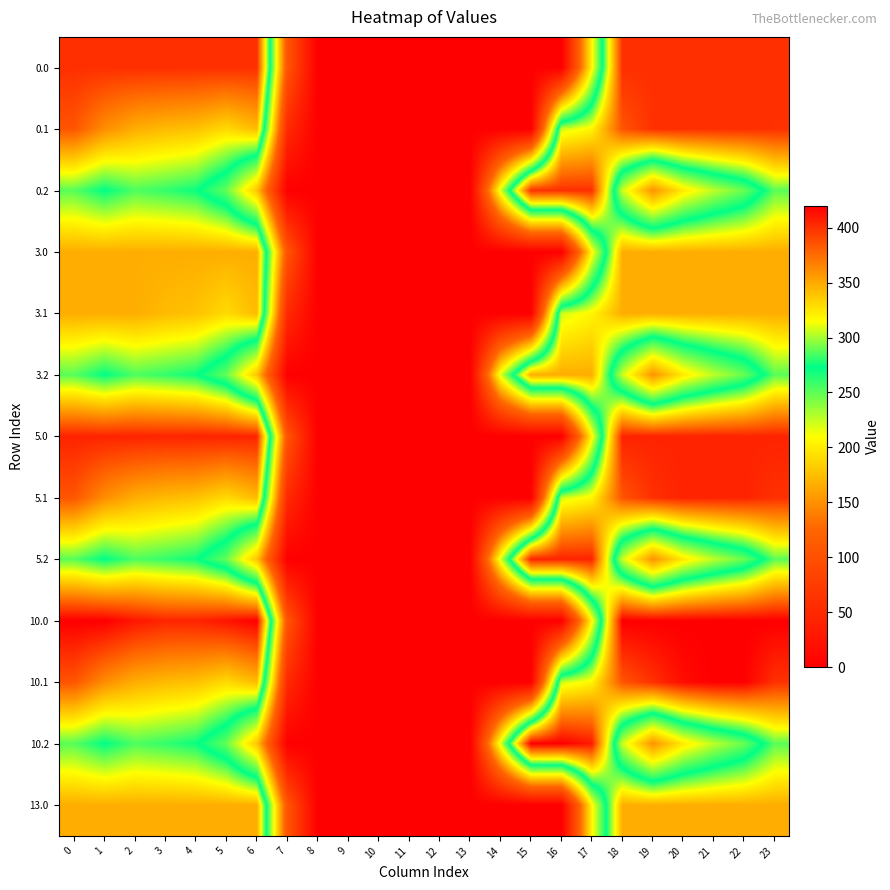

Reading left to right, list all the values displayed in this chart.

0.0: 0=400.0	1=400.0	2=400.0	3=400.0	4=400.0	5=400.0	6=400.0	7=105.2	8=0.0	9=0.0	10=0.0	11=0.0	12=0.0	13=0.0	14=0.0	15=0.0	16=0.0	17=206.0	18=400.0	19=400.0	20=400.0	21=400.0	22=400.0	23=400.0
0.1: 0=384.6	1=361.1	2=347.9	3=342.7	4=339.6	5=329.5	6=342.7	7=52.6	8=0.0	9=0.0	10=0.0	11=0.0	12=0.0	13=0.0	14=0.0	15=0.0	16=306.9	17=318.7	18=385.0	19=399.6	20=400.0	21=400.0	22=400.0	23=399.4
0.2: 0=287.1	1=272.7	2=285.5	3=281.0	4=274.4	5=248.1	6=179.5	7=0.0	8=0.0	9=0.0	10=0.0	11=0.0	12=0.0	13=0.0	14=218.0	15=400.0	16=400.0	17=400.0	18=223.1	19=151.1	20=199.2	21=226.4	22=247.4	23=287.5
3.0: 0=348.0	1=348.0	2=348.0	3=348.0	4=348.0	5=348.0	6=348.0	7=105.2	8=0.0	9=0.0	10=0.0	11=0.0	12=0.0	13=0.0	14=0.0	15=0.0	16=0.0	17=206.0	18=348.0	19=348.0	20=348.0	21=348.0	22=348.0	23=348.0
3.1: 0=348.0	1=348.0	2=347.9	3=342.7	4=339.6	5=329.5	6=342.7	7=52.6	8=0.0	9=0.0	10=0.0	11=0.0	12=0.0	13=0.0	14=0.0	15=0.0	16=306.9	17=318.7	18=348.0	19=348.0	20=348.0	21=348.0	22=348.0	23=348.0
3.2: 0=287.1	1=272.7	2=285.5	3=281.0	4=274.4	5=248.1	6=179.5	7=0.0	8=0.0	9=0.0	10=0.0	11=0.0	12=0.0	13=0.0	14=218.0	15=348.0	16=348.0	17=348.0	18=223.1	19=151.1	20=199.2	21=226.4	22=247.4	23=287.5
5.0: 0=405.0	1=405.0	2=405.0	3=404.4	4=404.9	5=405.0	6=405.0	7=105.2	8=0.0	9=0.0	10=0.0	11=0.0	12=0.0	13=0.0	14=0.0	15=0.0	16=0.0	17=206.0	18=405.0	19=405.0	20=405.0	21=405.0	22=405.0	23=405.0
5.1: 0=384.6	1=361.1	2=347.9	3=342.7	4=339.6	5=329.5	6=342.7	7=52.6	8=0.0	9=0.0	10=0.0	11=0.0	12=0.0	13=0.0	14=0.0	15=0.0	16=306.9	17=318.7	18=385.0	19=399.6	20=405.0	21=405.0	22=405.0	23=399.4
5.2: 0=287.1	1=272.7	2=285.5	3=281.0	4=274.4	5=248.1	6=179.5	7=0.0	8=0.0	9=0.0	10=0.0	11=0.0	12=0.0	13=0.0	14=218.0	15=405.0	16=405.0	17=405.0	18=223.1	19=151.1	20=199.2	21=226.4	22=247.4	23=287.5
10.0: 0=420.0	1=420.0	2=410.3	3=404.4	4=404.9	5=410.8	6=420.0	7=105.2	8=0.0	9=0.0	10=0.0	11=0.0	12=0.0	13=0.0	14=0.0	15=0.0	16=0.0	17=206.0	18=420.0	19=420.0	20=420.0	21=420.0	22=420.0	23=420.0
10.1: 0=384.6	1=361.1	2=347.9	3=342.7	4=339.6	5=329.5	6=342.7	7=52.6	8=0.0	9=0.0	10=0.0	11=0.0	12=0.0	13=0.0	14=0.0	15=0.0	16=306.9	17=318.7	18=385.0	19=399.6	20=414.5	21=420.0	22=419.9	23=399.4
10.2: 0=287.1	1=272.7	2=285.5	3=281.0	4=274.4	5=248.1	6=179.5	7=0.0	8=0.0	9=0.0	10=0.0	11=0.0	12=0.0	13=0.0	14=218.0	15=420.0	16=420.0	17=408.7	18=223.1	19=151.1	20=199.2	21=226.4	22=247.4	23=287.5
13.0: 0=348.0	1=348.0	2=348.0	3=348.0	4=348.0	5=348.0	6=348.0	7=105.2	8=0.0	9=0.0	10=0.0	11=0.0	12=0.0	13=0.0	14=0.0	15=0.0	16=0.0	17=206.0	18=348.0	19=348.0	20=348.0	21=348.0	22=348.0	23=348.0